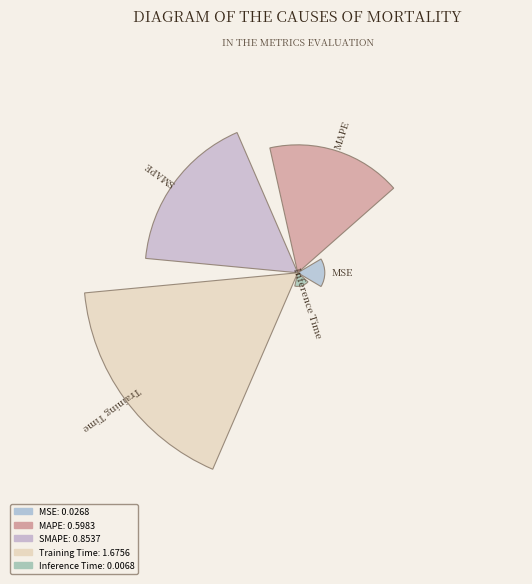

Are the bars horizontal?

No